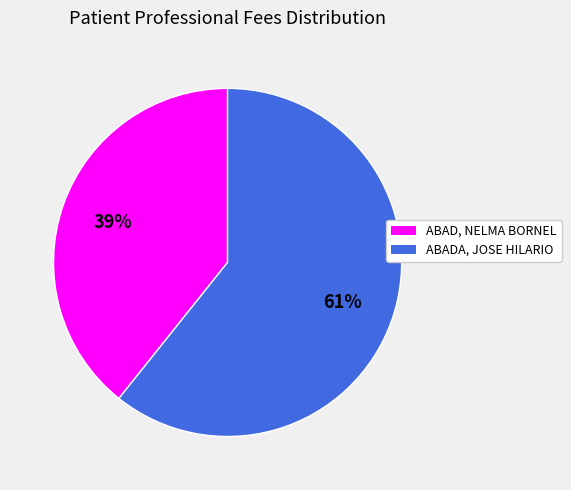

What is the majority slice?

ABADA, JOSE HILARIO